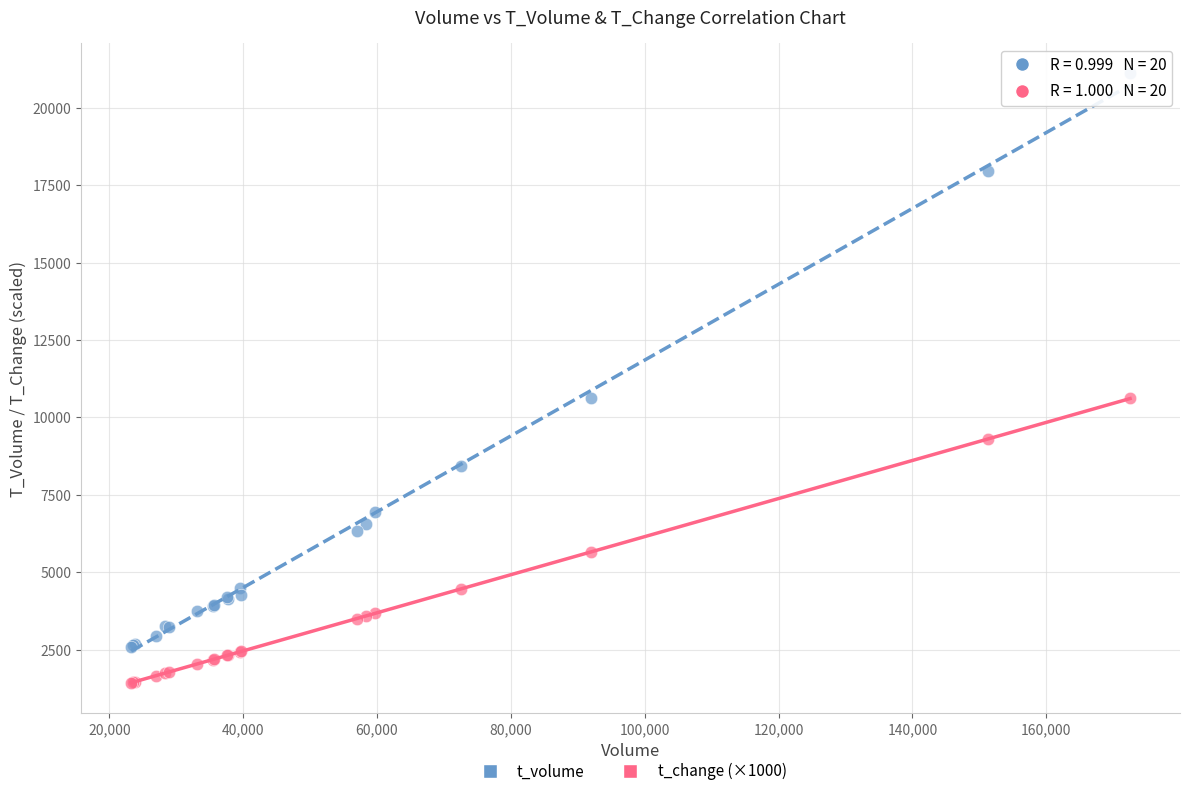

Which series reaches the minimum Y coordinate?

t_change (×1000)